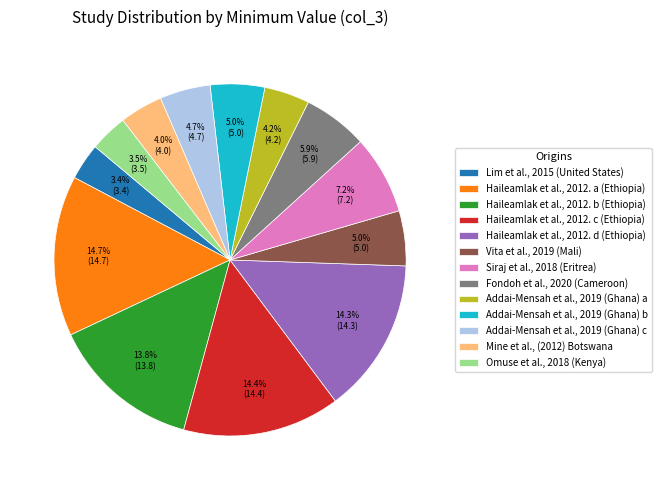

How many segments does this pie chart have?

13